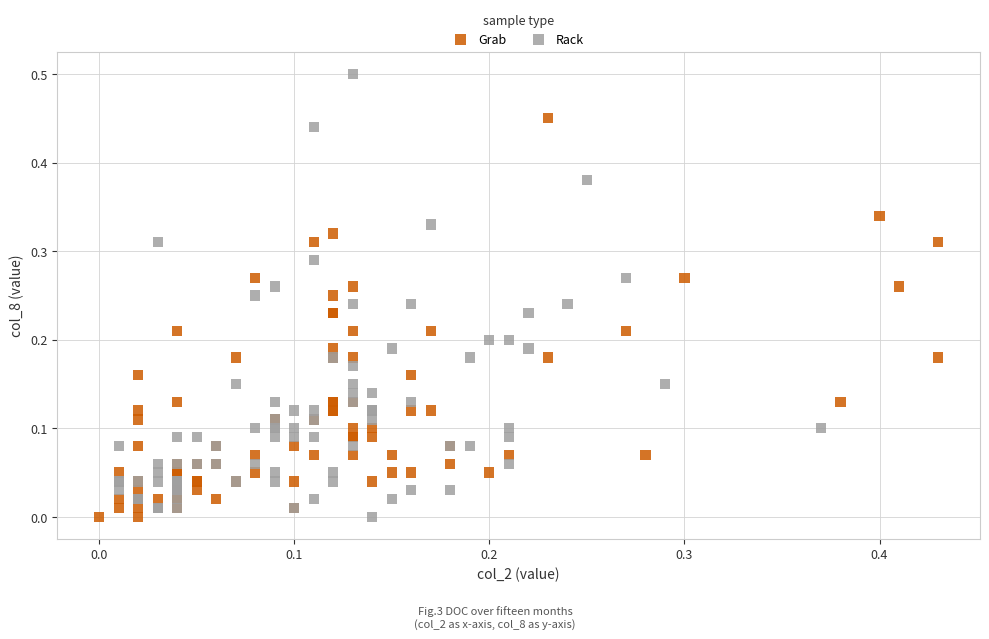

What are all the series names shown in the legend?

Grab, Rack